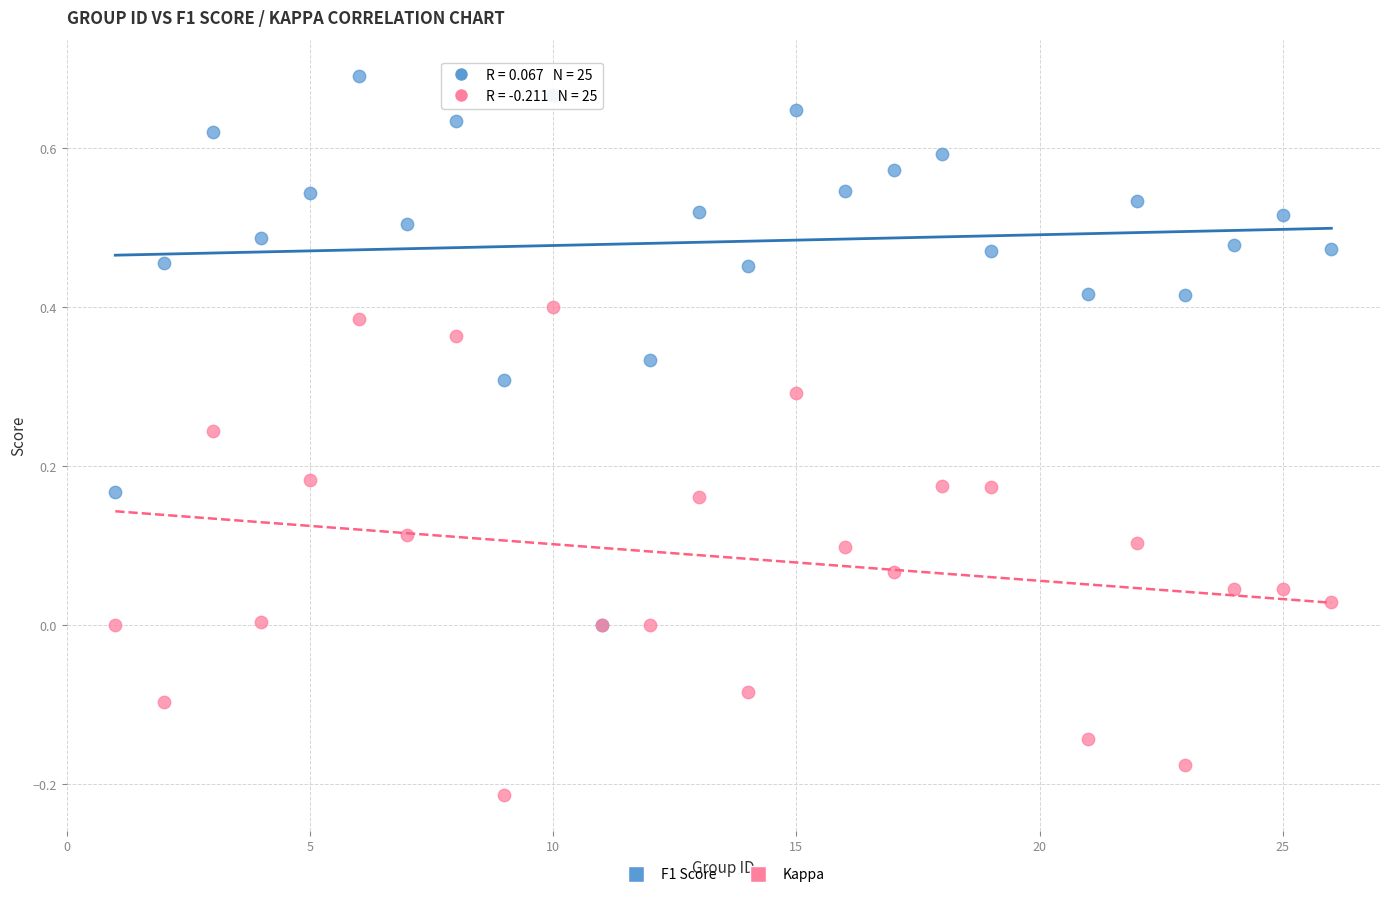

What are all the series names shown in the legend?

F1 Score, Kappa